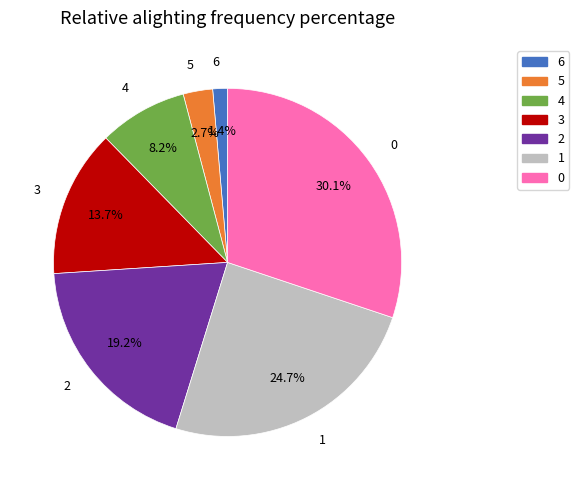

To the nearest percent, what is the difference between the 1 and 4 slice percentages?

16%